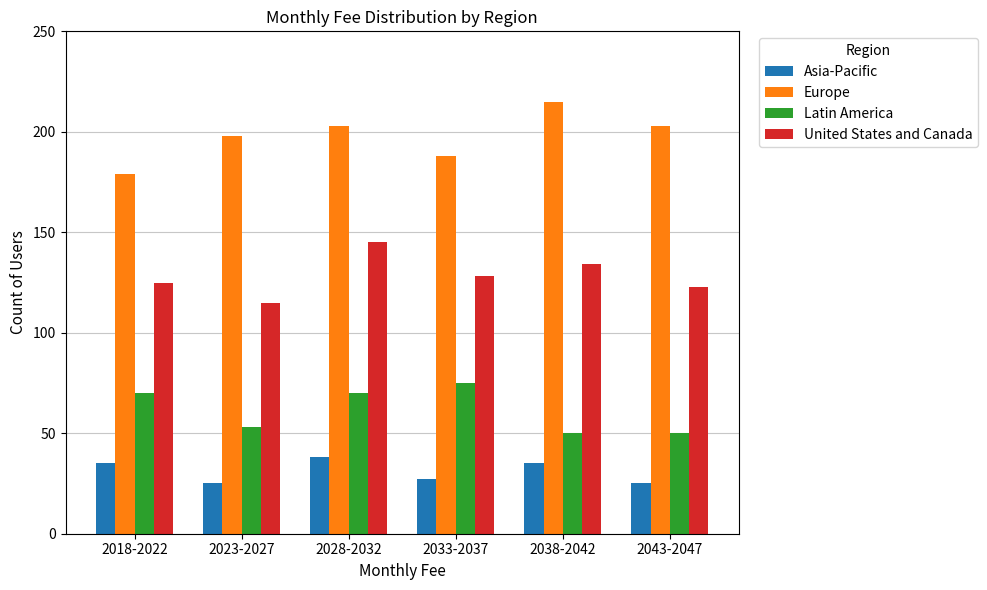

What position from the right is 2023-2027?

5